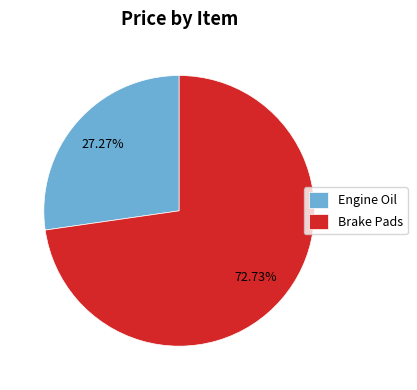

Count the number of slices in the pie.

2